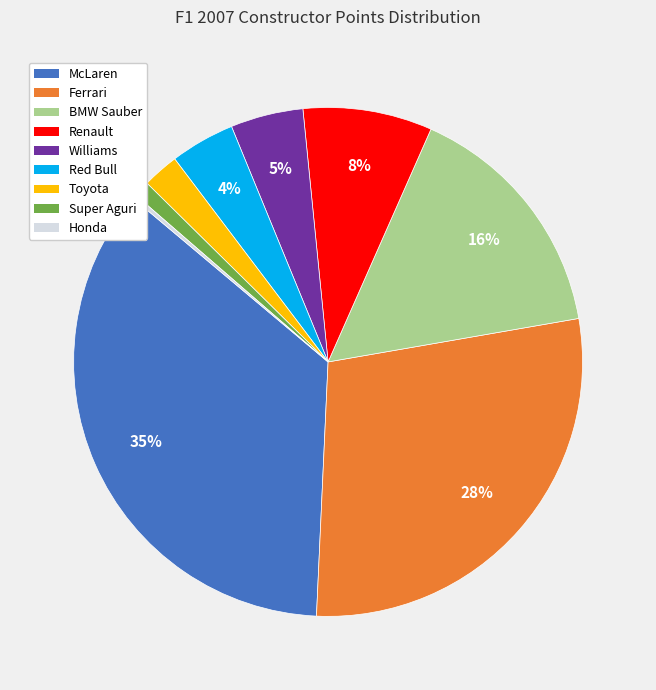

Do Renault and McLaren together represent more than half of the pie?

No